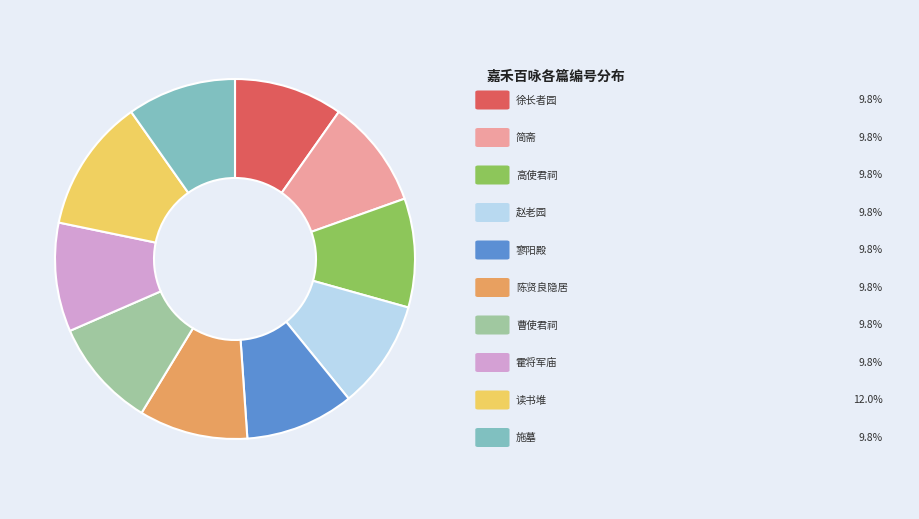

Is there any slice that represents more than half of the pie?

No